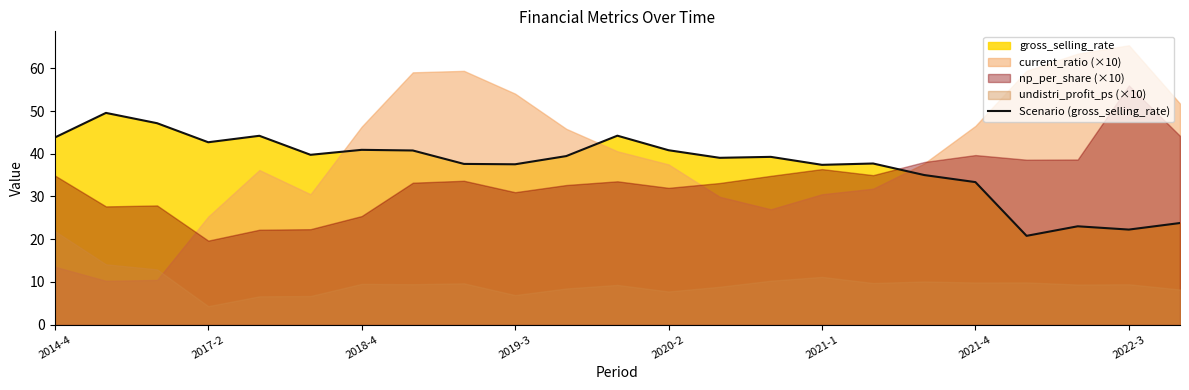

How many interior local valleys (lower than both neighbors) does the data have?

7